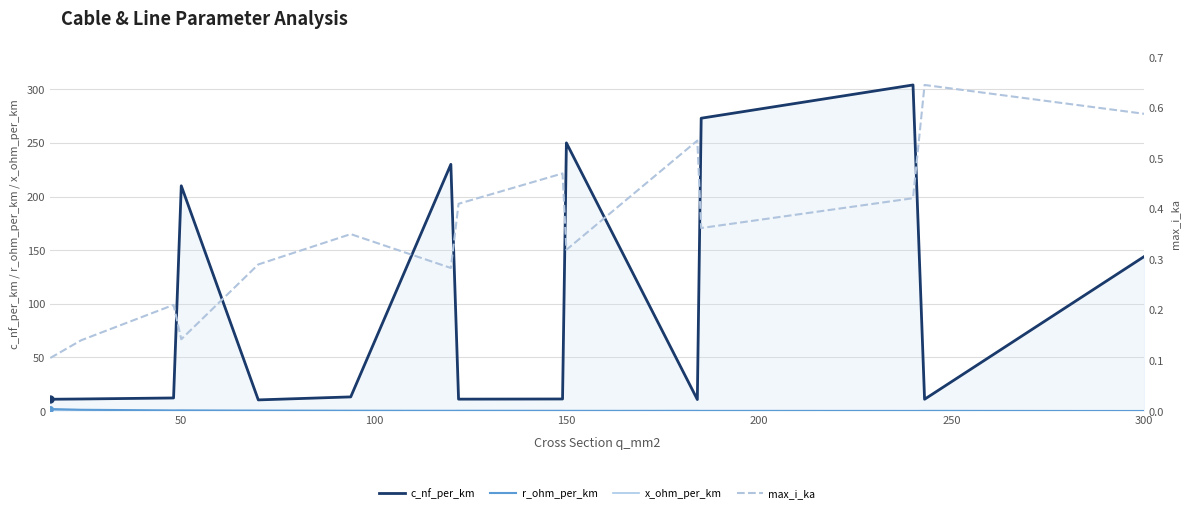

Does the chart display data point markers on the line(s)?

No